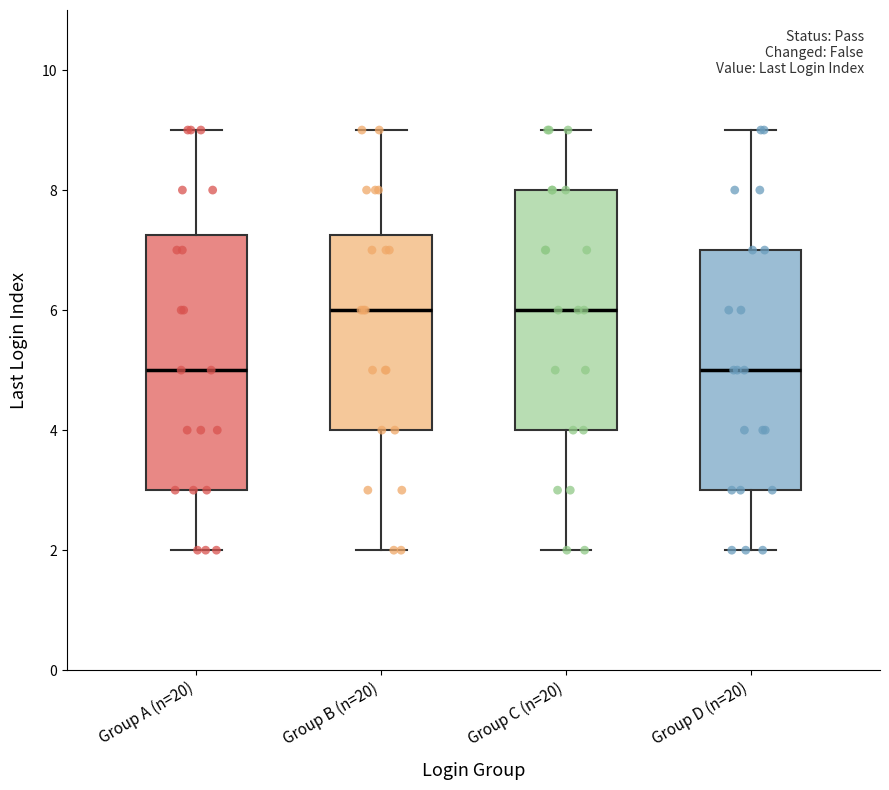

Which box is the tallest, from its lower edge to its upper edge?

Group A (n=20)